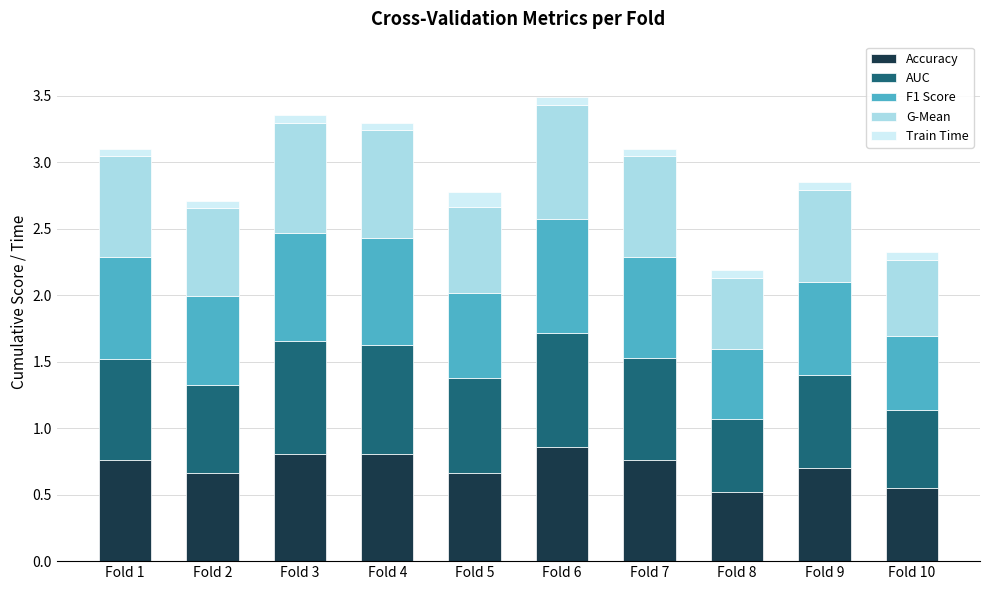

Count the Accuracy values in the range 0 to 1.

10